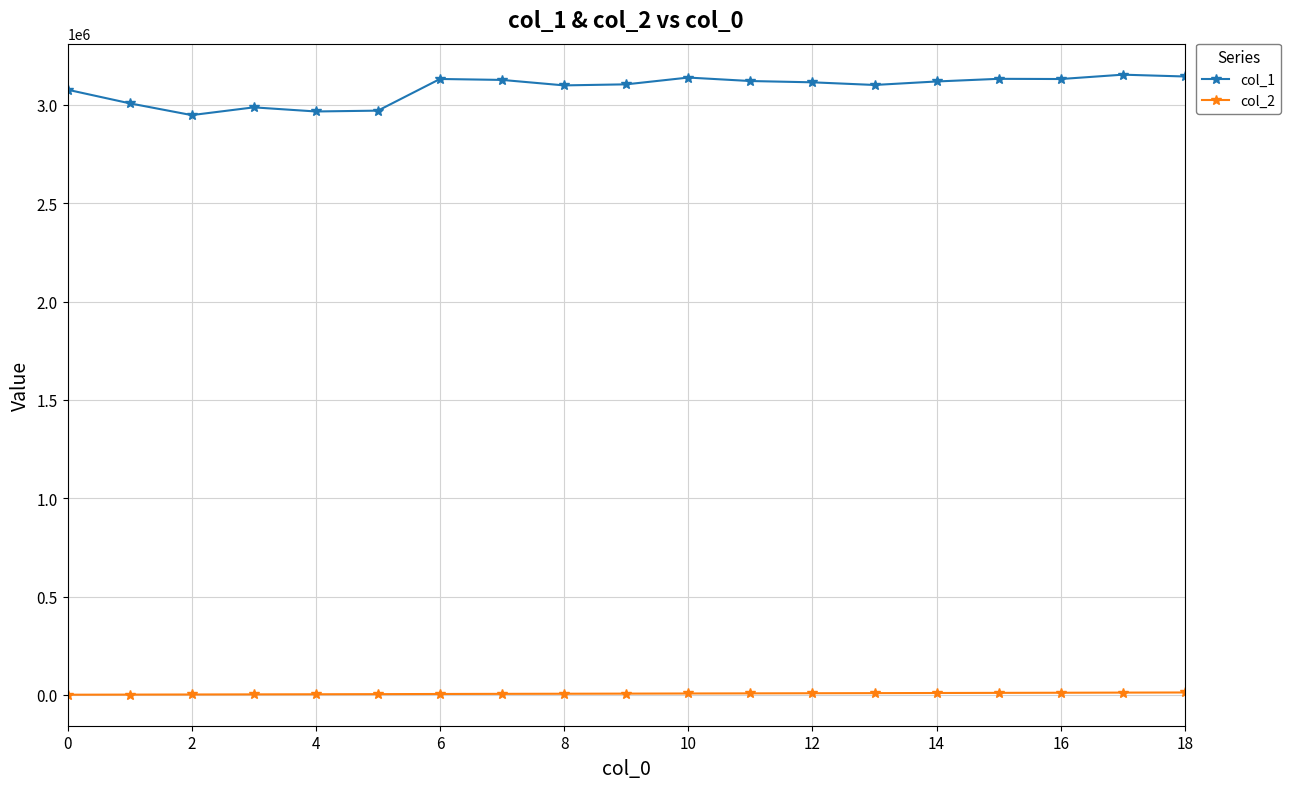

True or false: col_1 has more than 2 interior local peaks.

True